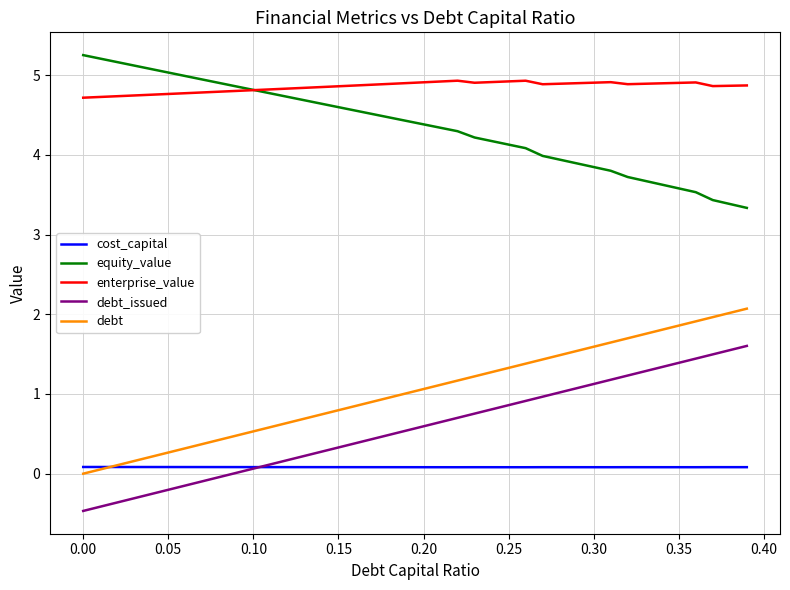

True or false: enterprise_value and debt_issued cross at least once.

False